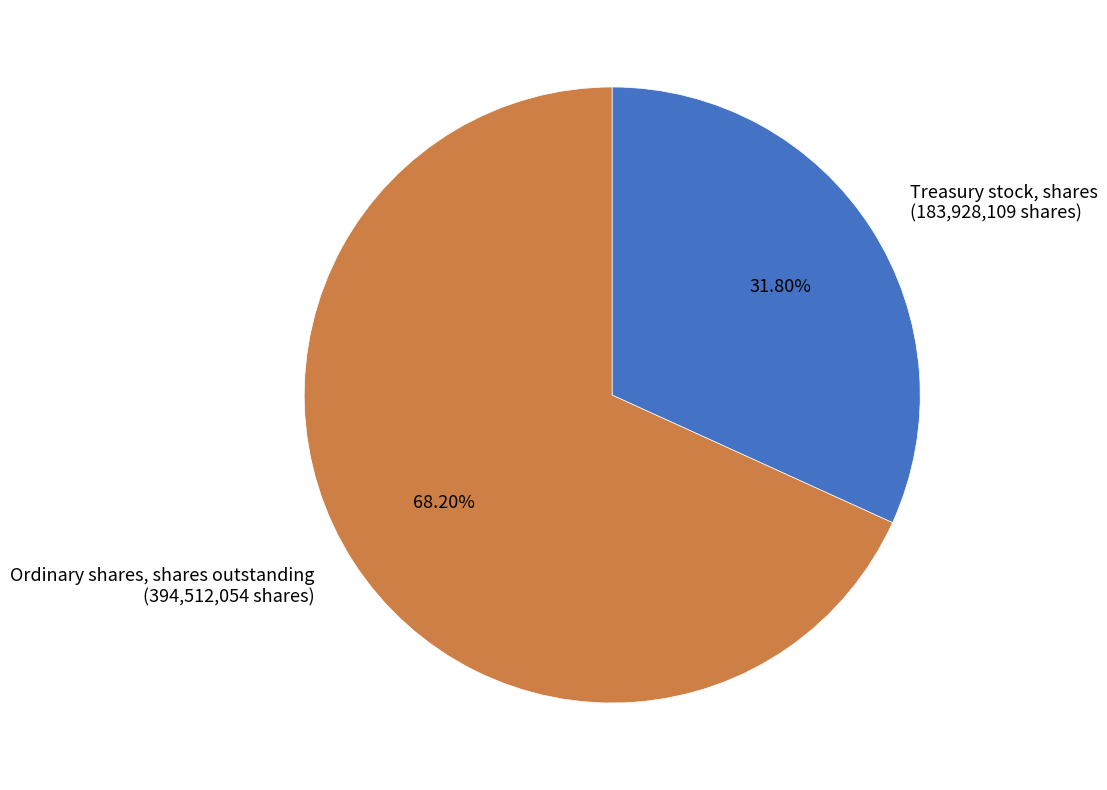

True or false: Ordinary shares, shares outstanding accounts for 77% of the total.

False